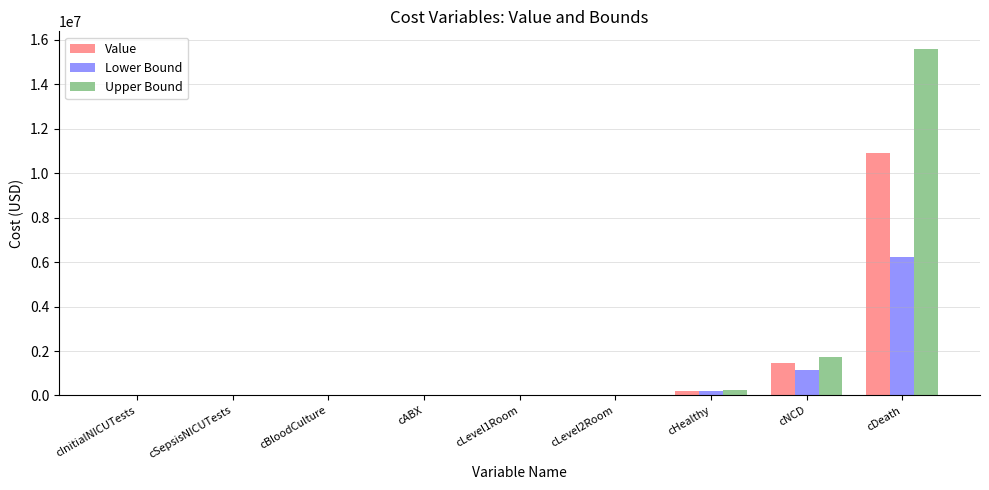

How many categories are shown in the chart?

9